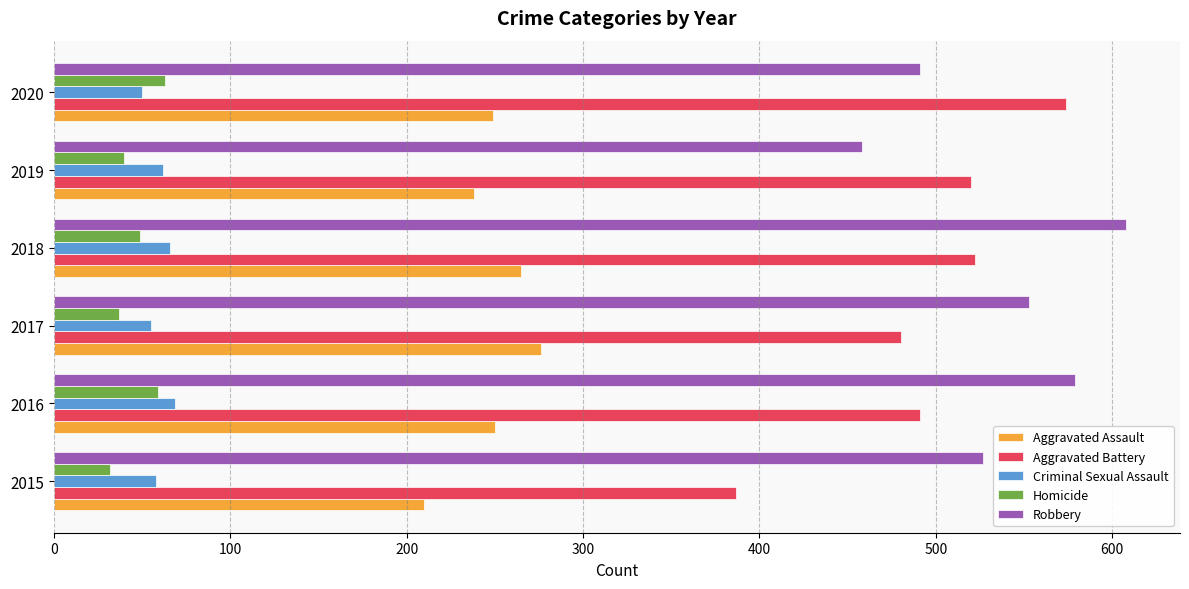

True or false: Robbery has a value of 608 at 2018.

True